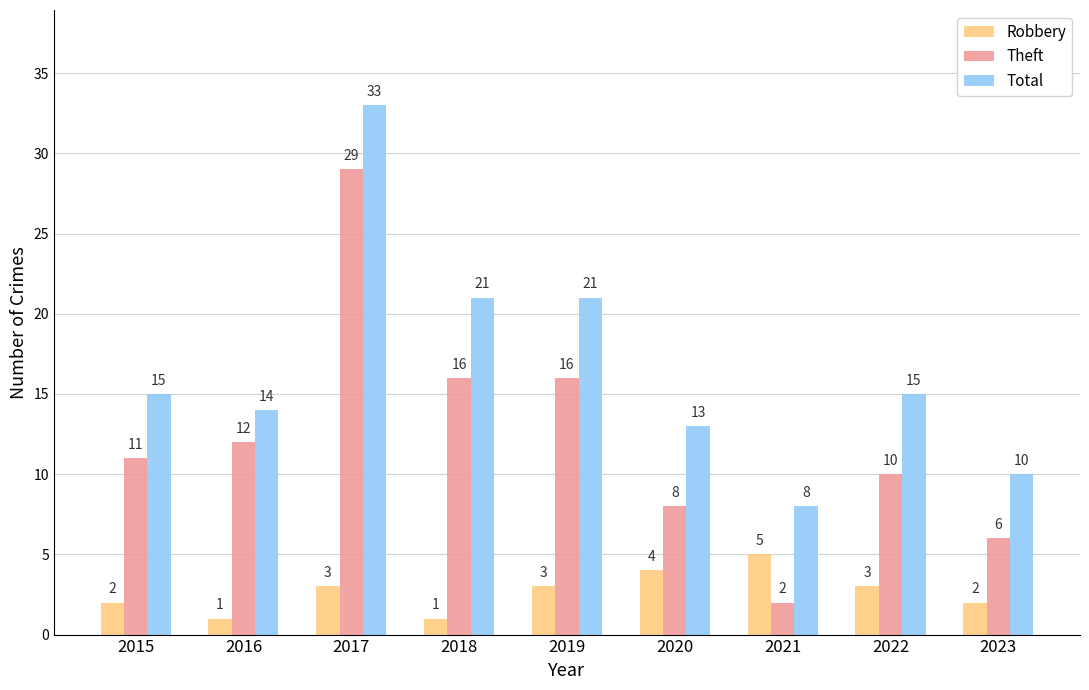

What is the difference between the highest and lowest values at 2023?

8